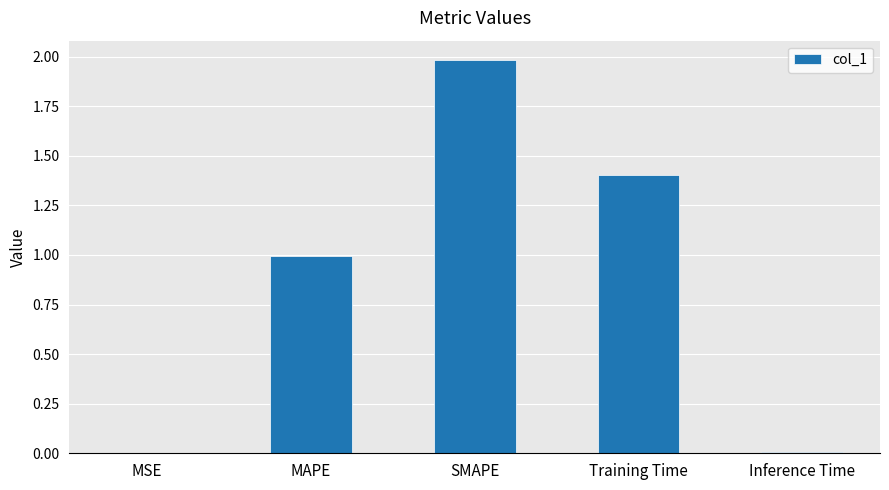

What is the approximate value at MAPE?

1.0